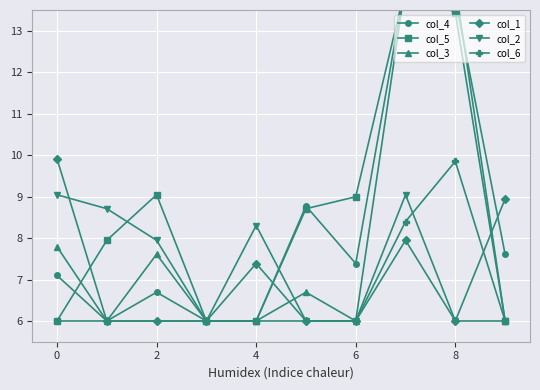

Reading left to right, extract all data points from this chart.

col_4: 7.1	6.0	6.7	6.0	6.0	8.8	7.4	14.2	13.8	7.6
col_5: 6.0	7.9	9.0	6.0	6.0	8.7	9.0	14.1	13.4	6.0
col_3: 7.8	6.0	7.6	6.0	6.0	6.7	6.0	14.1	14.1	6.0
col_1: 9.9	6.0	6.0	6.0	7.4	6.0	6.0	7.9	6.0	8.9
col_2: 9.0	8.7	7.9	6.0	8.3	6.0	6.0	9.0	6.0	6.0
col_6: 6.0	6.0	6.0	6.0	6.0	6.0	6.0	8.4	9.9	6.0